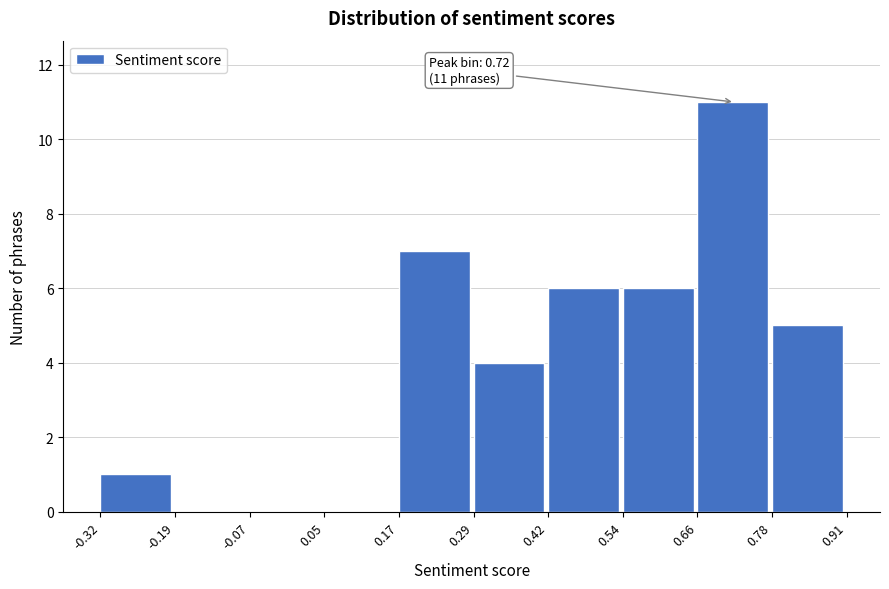

Which range on the x-axis has the tallest bar?

0.66 to 0.78